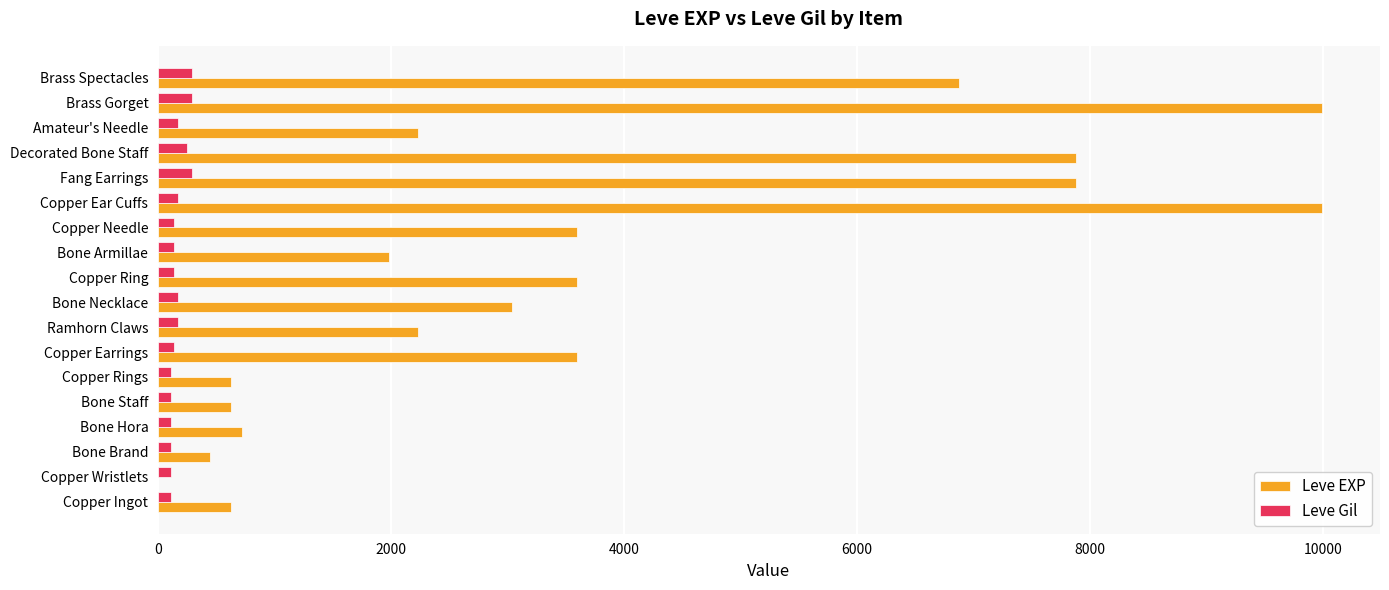

What is the greatest value displayed?

9990